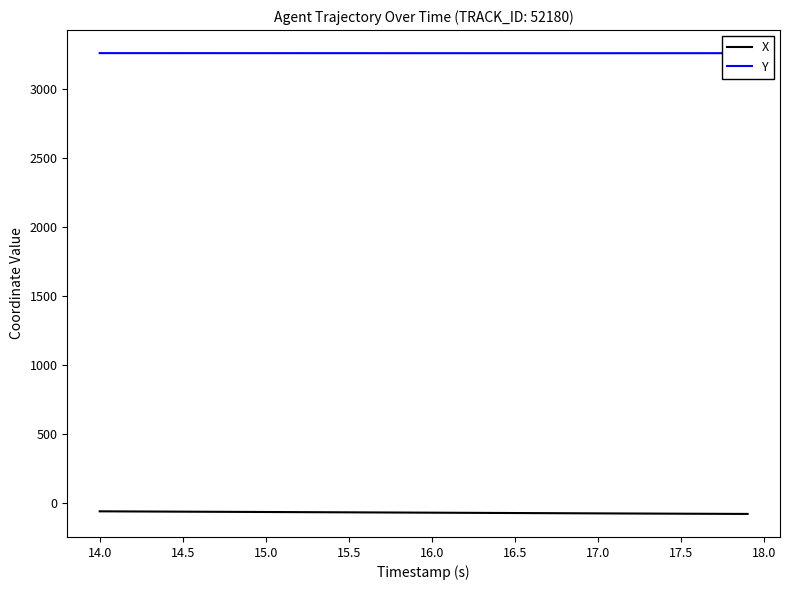

List the series in order of their overall mean, highest first.

Y, X